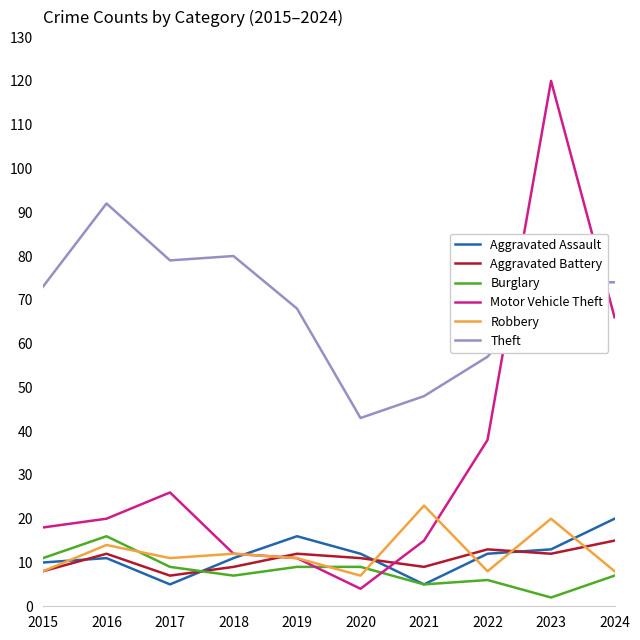

What is the total value across all series at 2016?

165